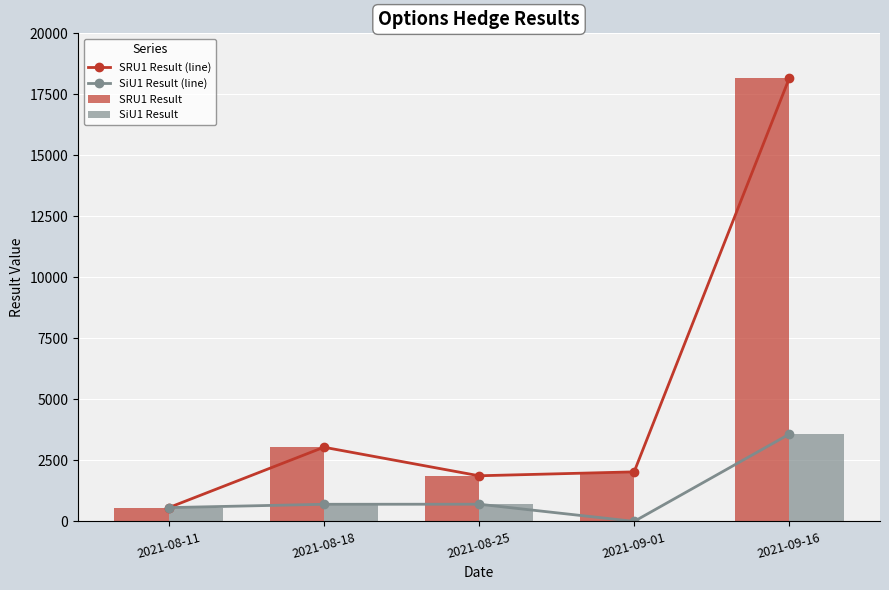

Which series has the largest range (max minus min)?

SRU1 Result (line)